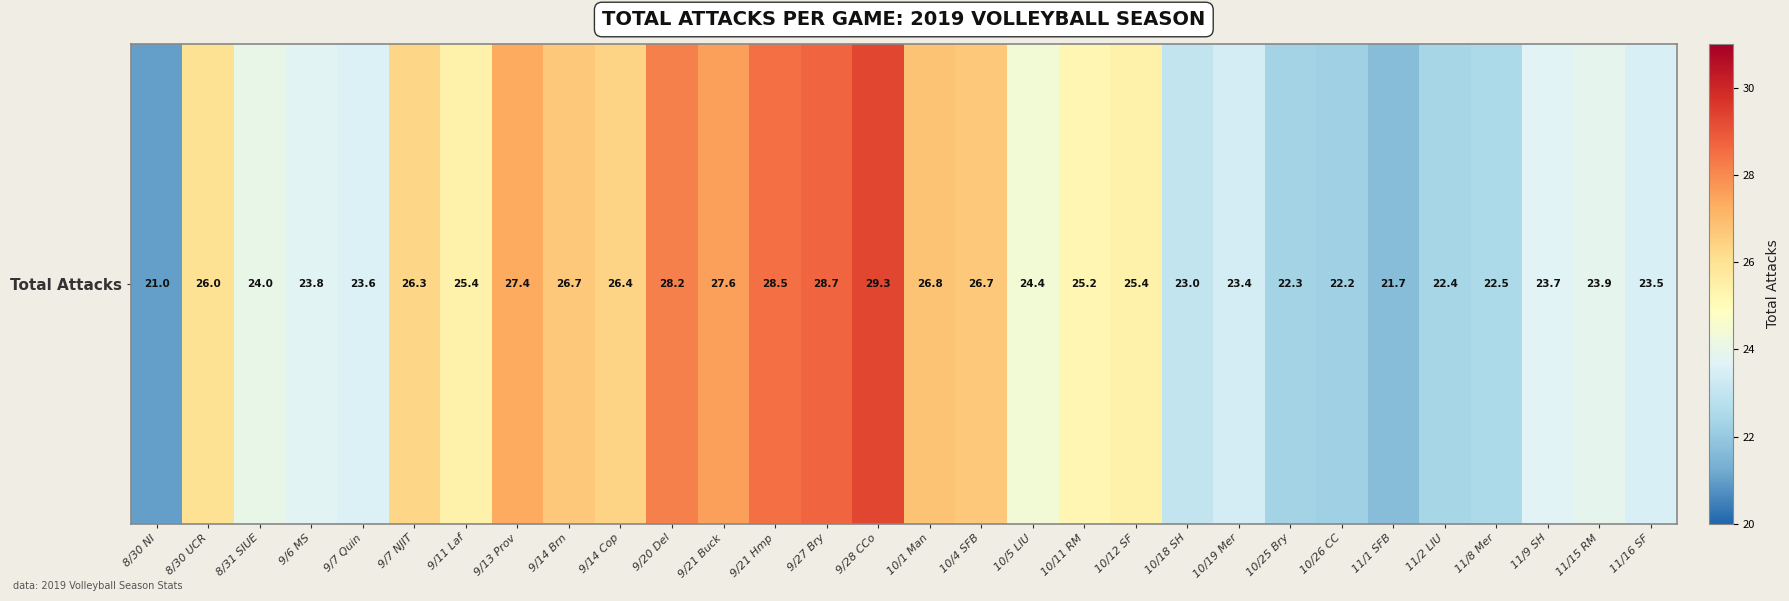

Is it true that the value at 9/27 Bry is 42.1?

False